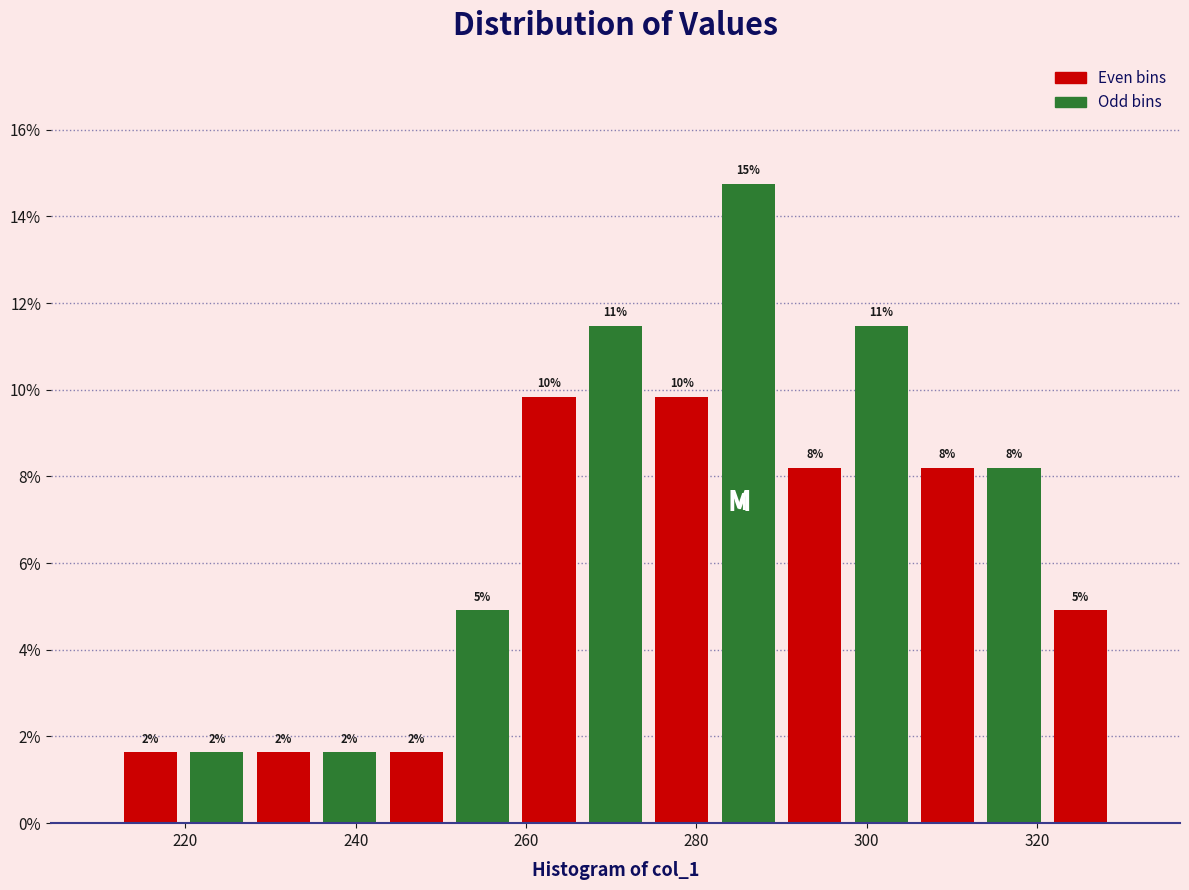

Read against the x-axis, roughly where is the centre of the tallest bar?

286